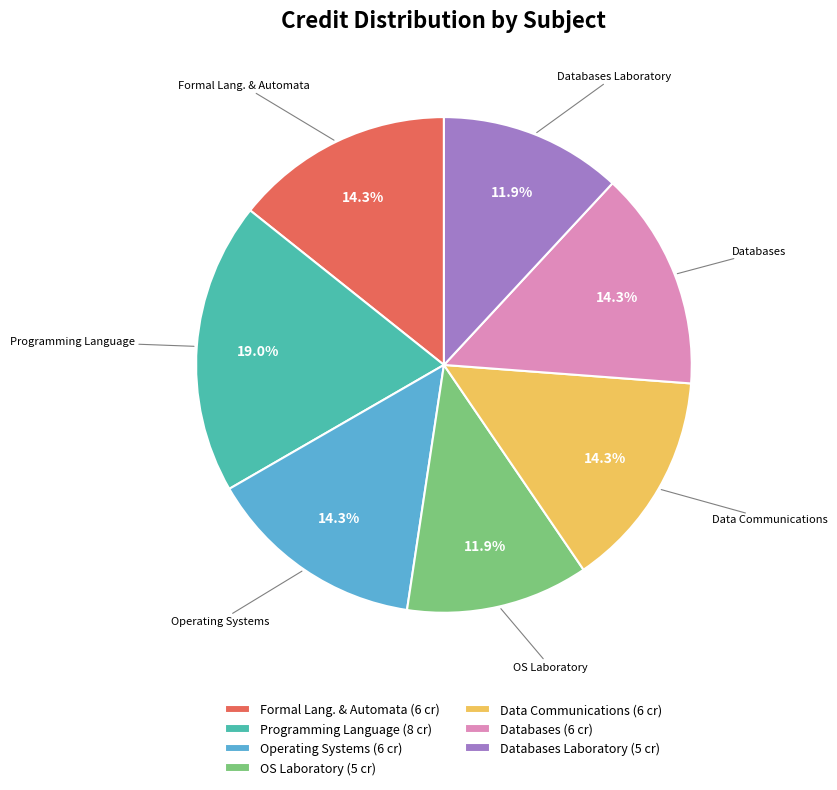

Is there a majority slice in this chart?

No